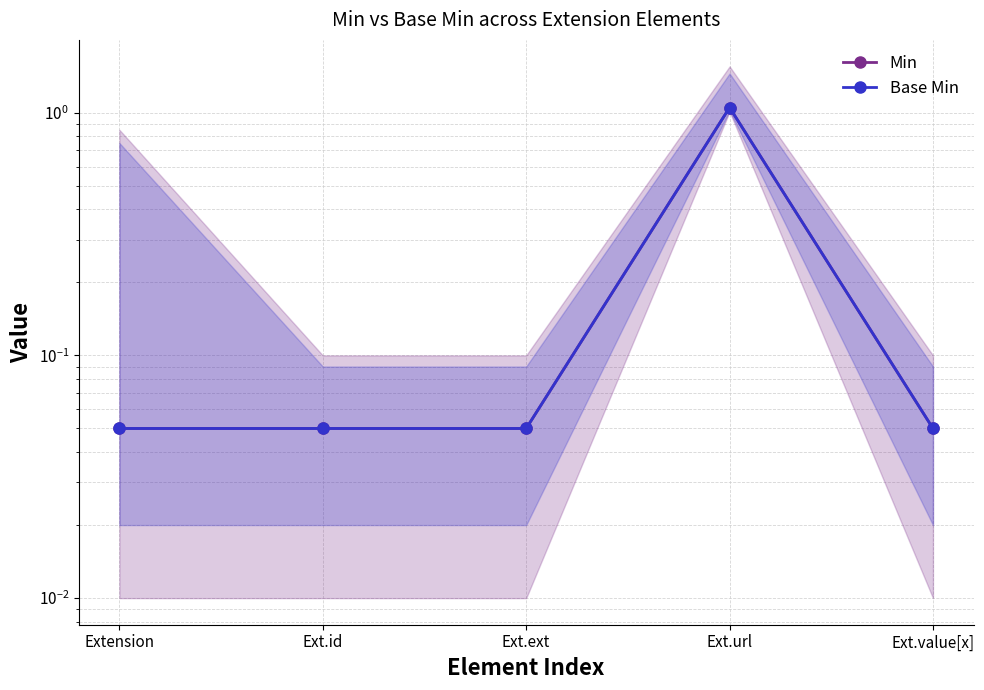

What is the sum of the Min values at Ext.url and Ext.ext?

1.1